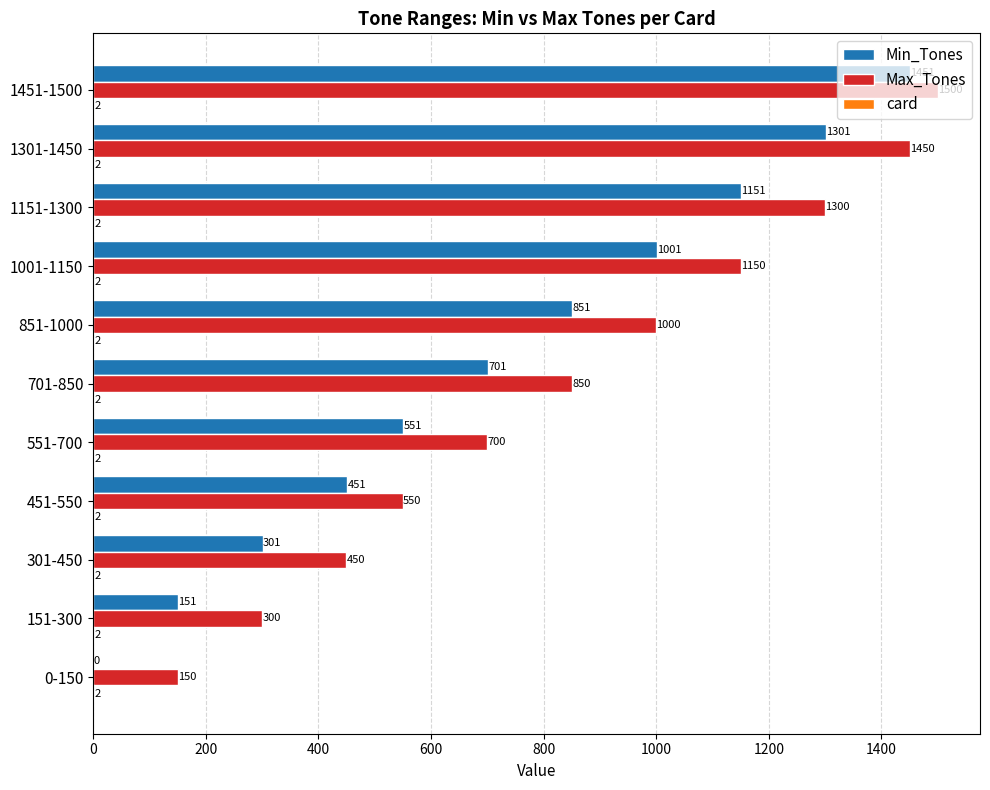

The value of Min_Tones at 551-700 is 551. True or false?

True